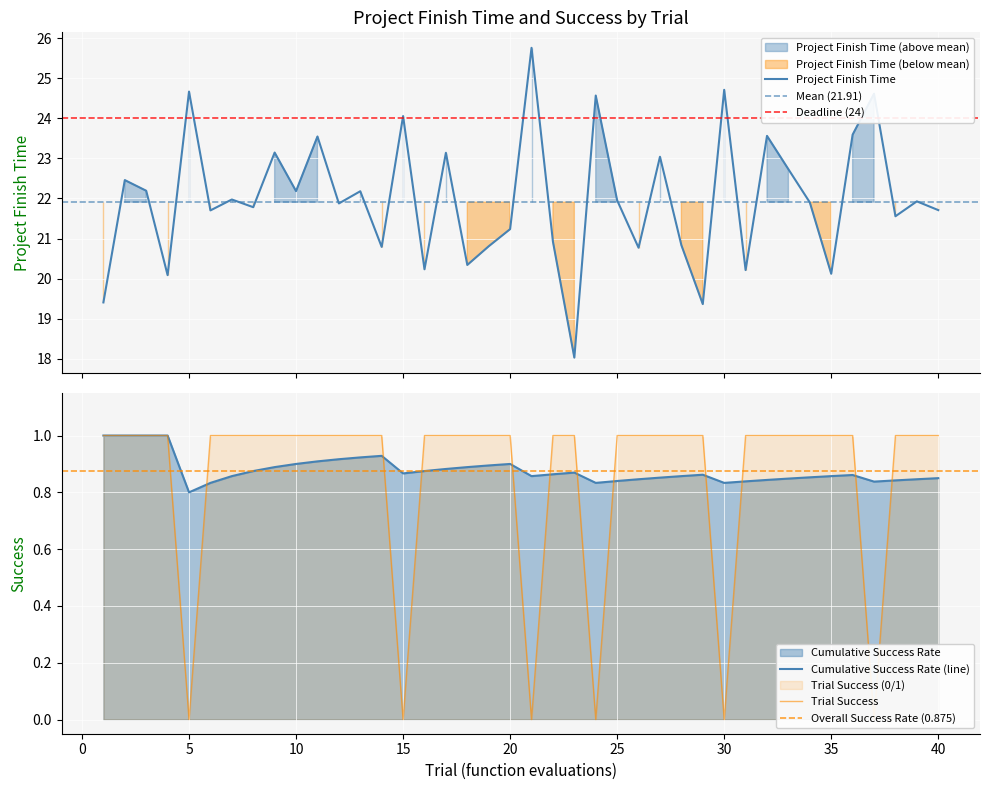

Count the Success values in the range 1 to 2.

34